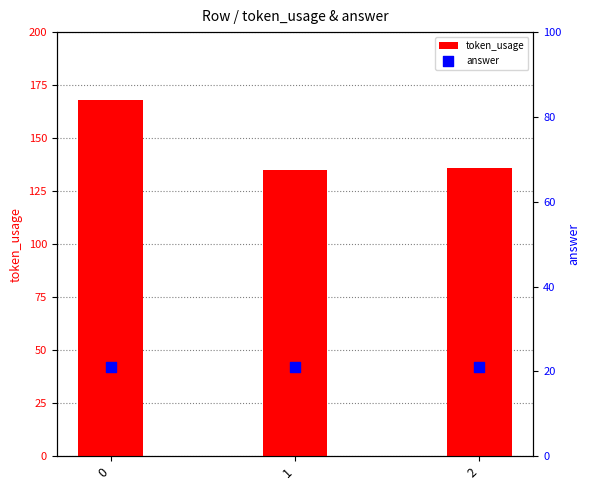

Which series has the largest Y range (max minus min)?

token_usage